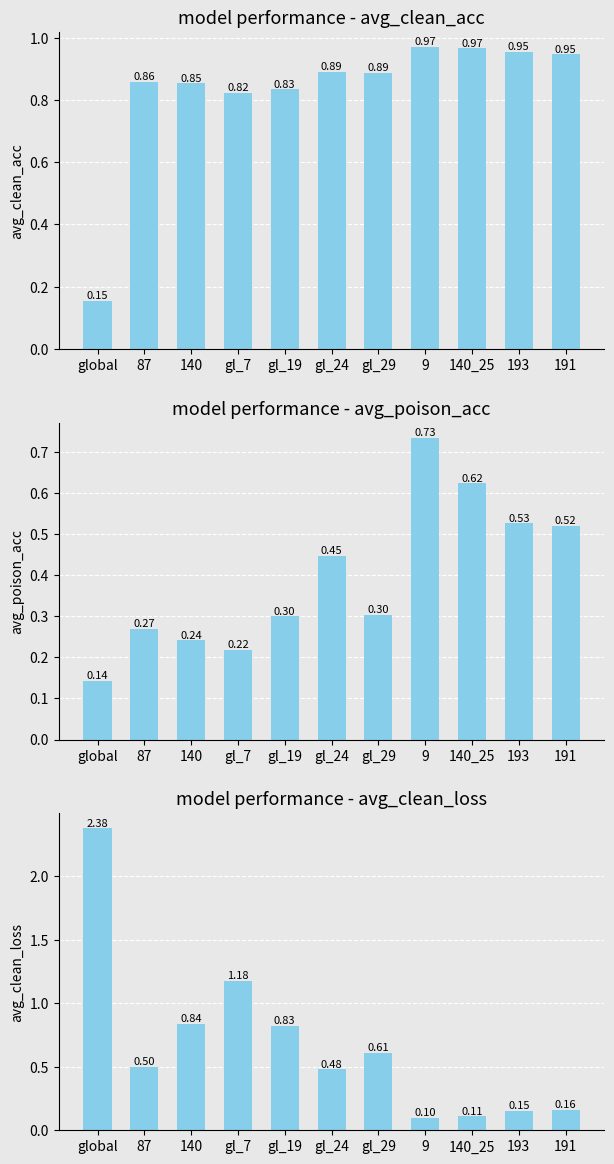

List the labels in order of avg_poison_acc value, largest first.

9, 140_25, 193, 191, gl_24, gl_29, gl_19, 87, 140, gl_7, global